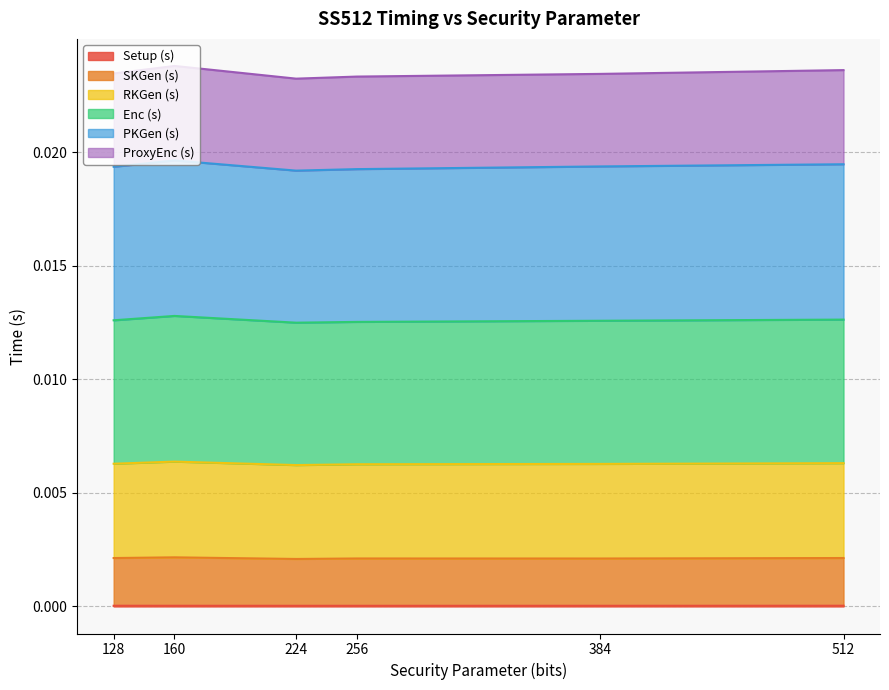

Does the chart have visible grid lines?

Yes